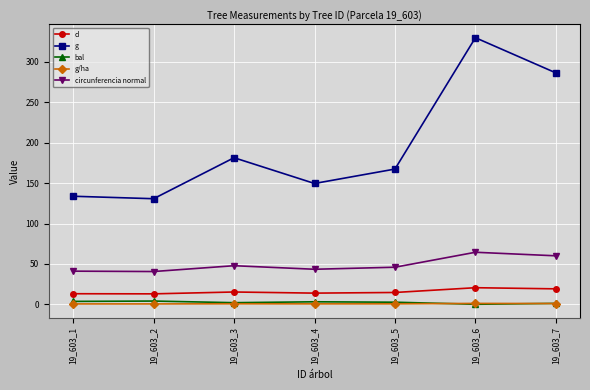

What is the maximum value shown in the chart?

330.1